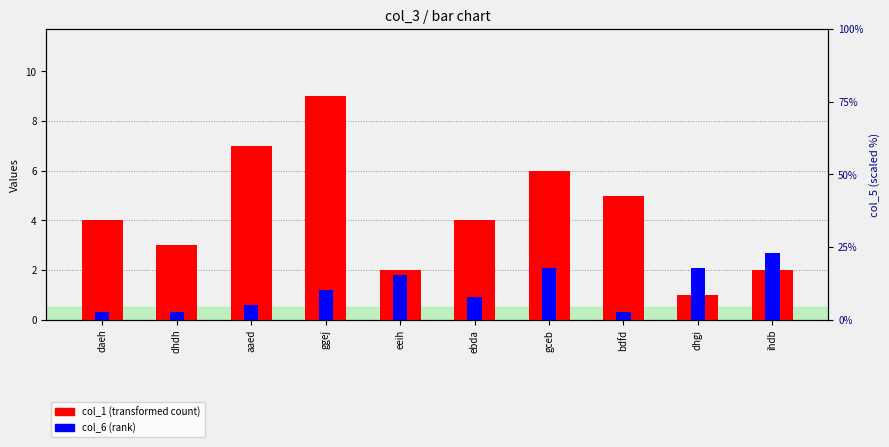

What is the lowest value of the col_6 series?

0.3